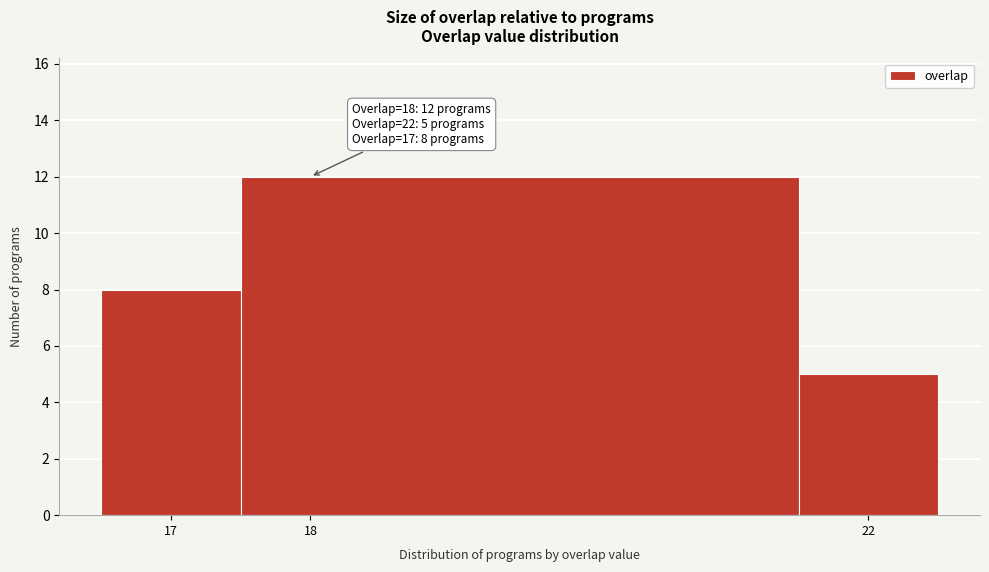

Over which range of the x-axis is the bar tallest?

17.5 to 21.5